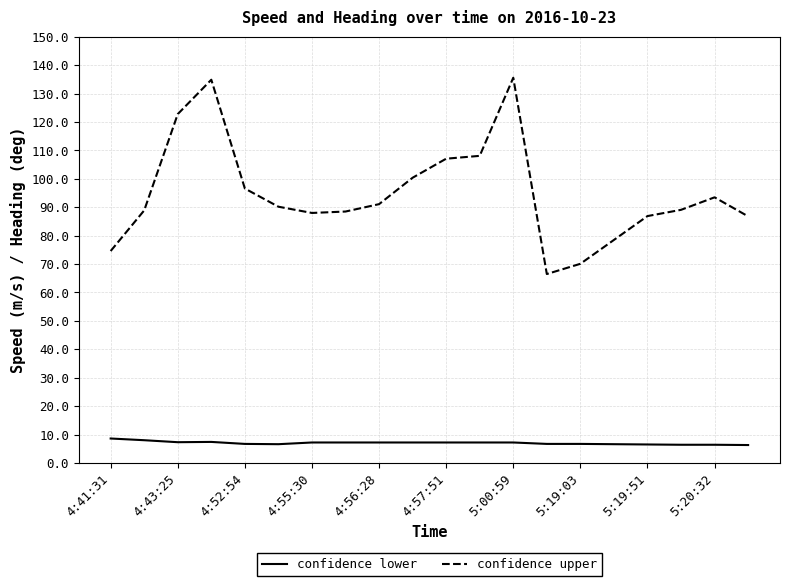

What is the smallest value displayed?

6.3